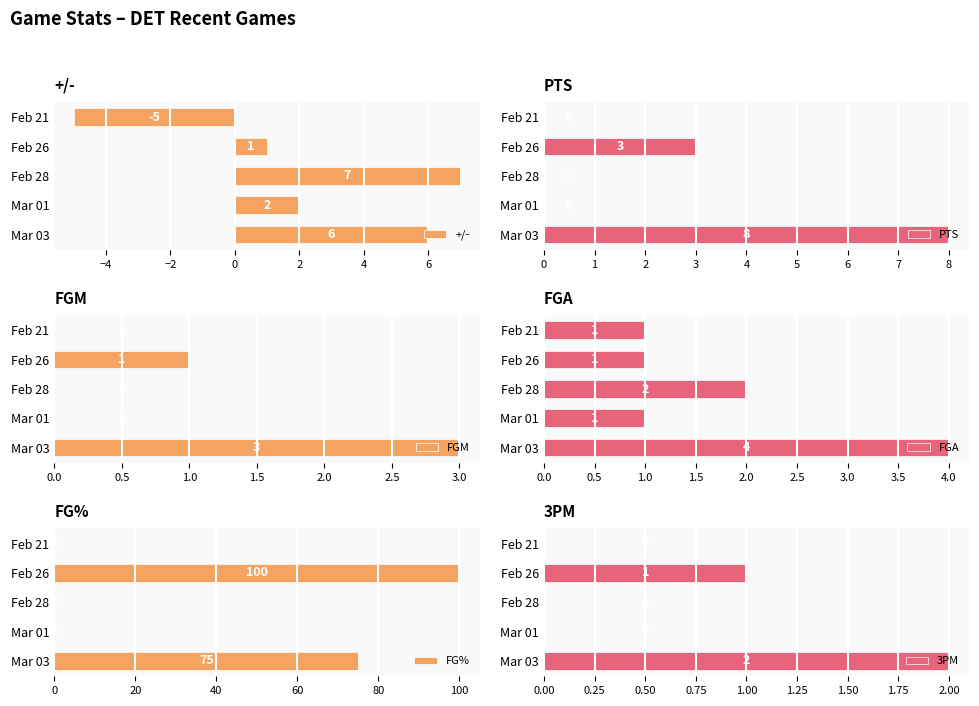

Reading left to right, extract all data points from this chart.

+/-: 6	2	7	1	-5
PTS: 8	0	0	3	0
FGM: 3	0	0	1	0
FGA: 4	1	2	1	1
FG%: 75	0	0	100	0
3PM: 2	0	0	1	0